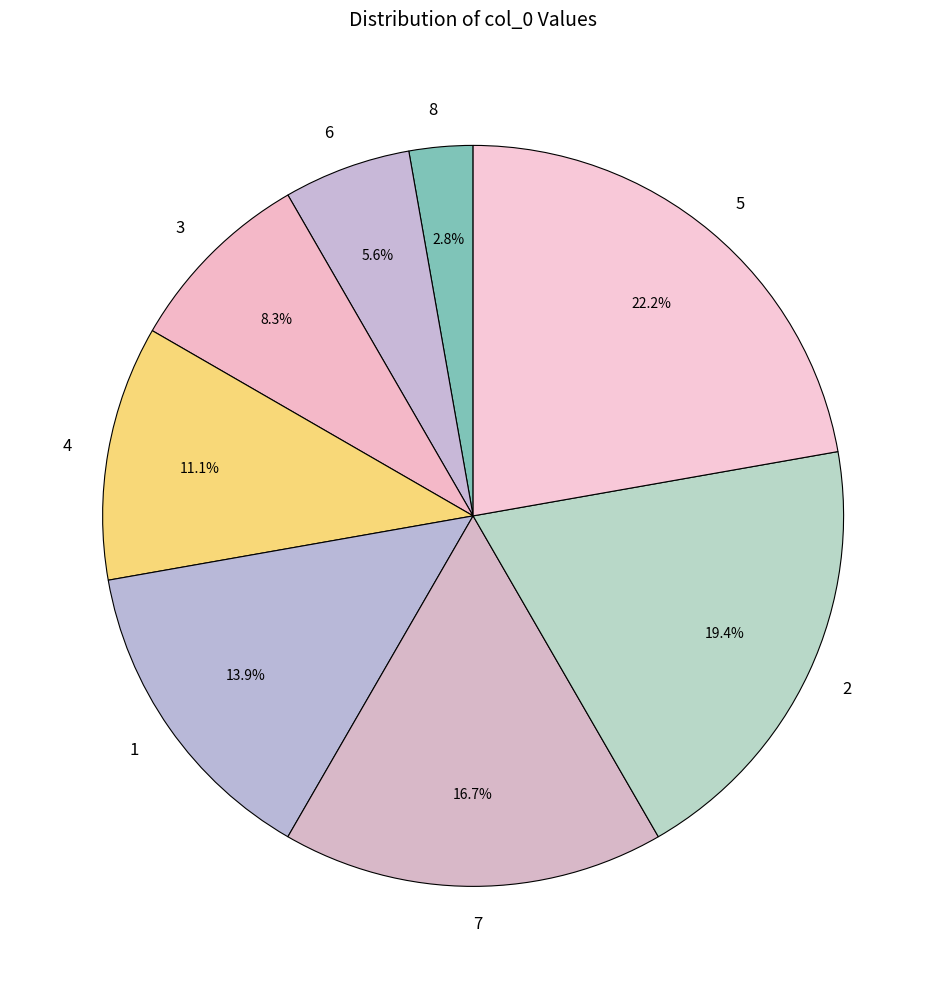

What is the smallest slice in the pie chart?

8